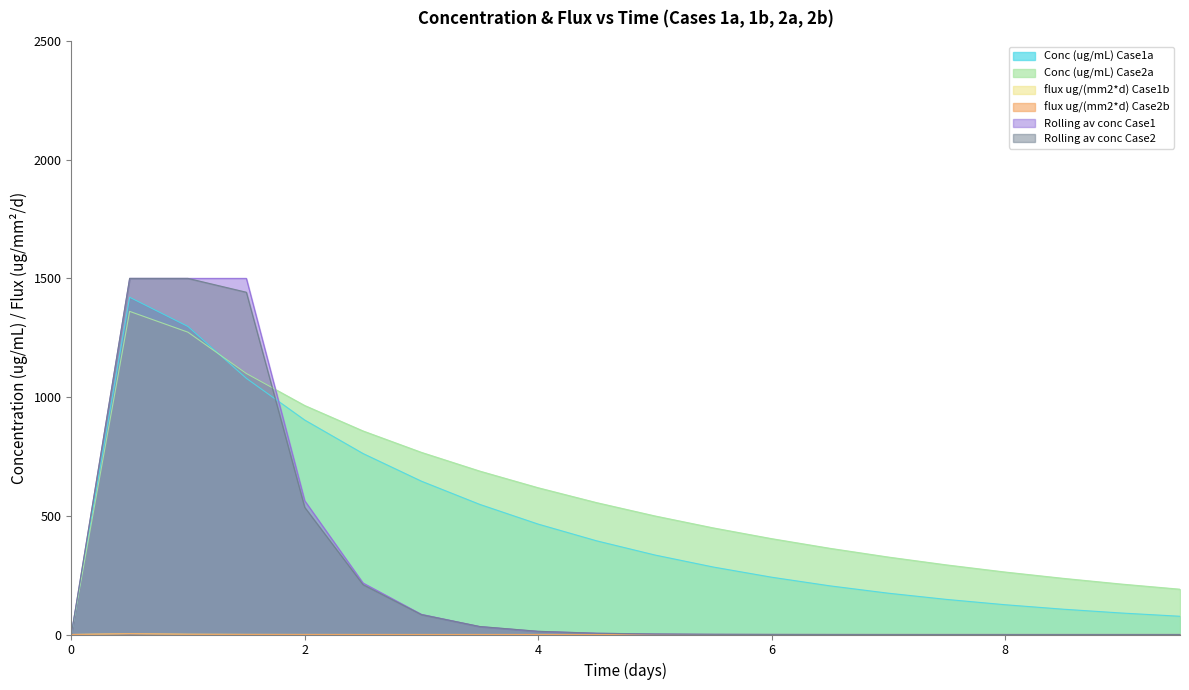

What is the highest value of the Conc (ug/mL) Case2a series?

1361.1